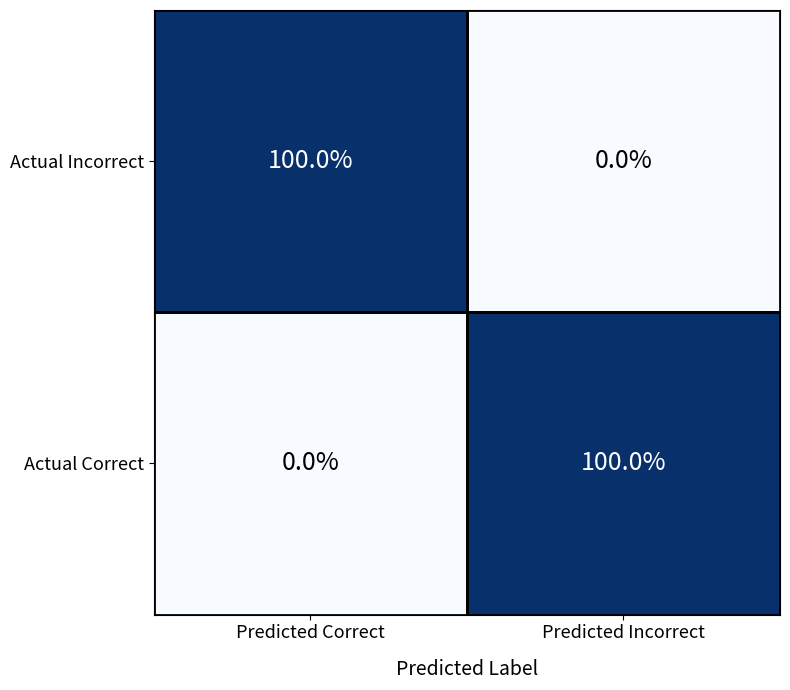

What is the total value across all series at Predicted Incorrect?

100